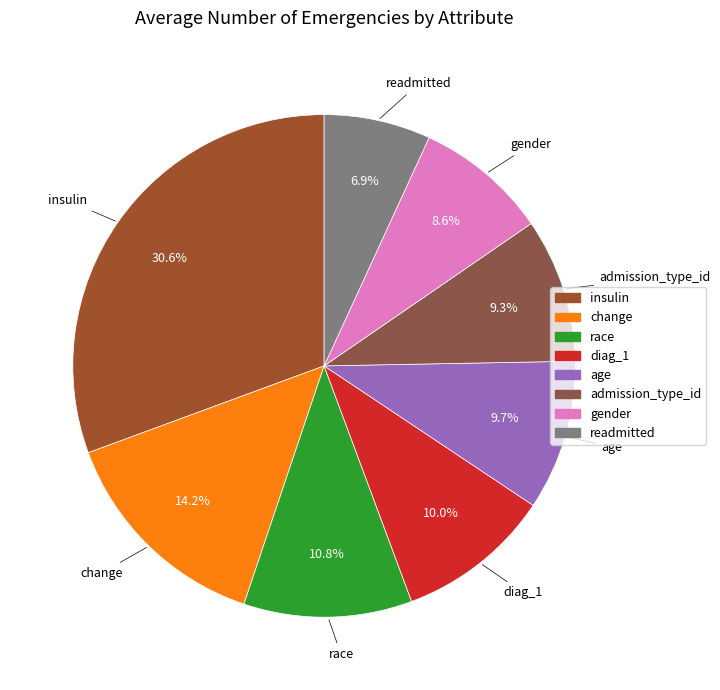

To the nearest percent, what is the average slice percentage?

12%